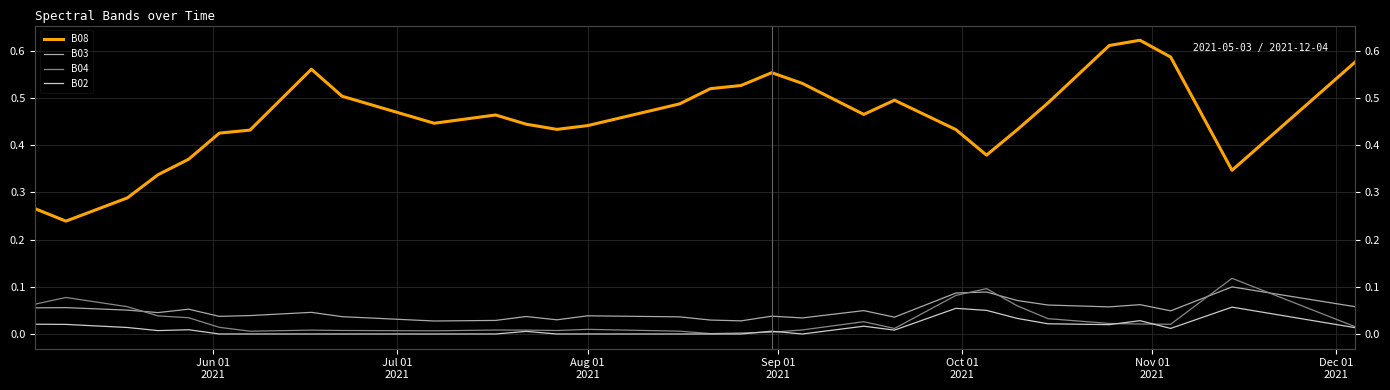

What are all the series names shown in the legend?

B08, B03, B04, B02